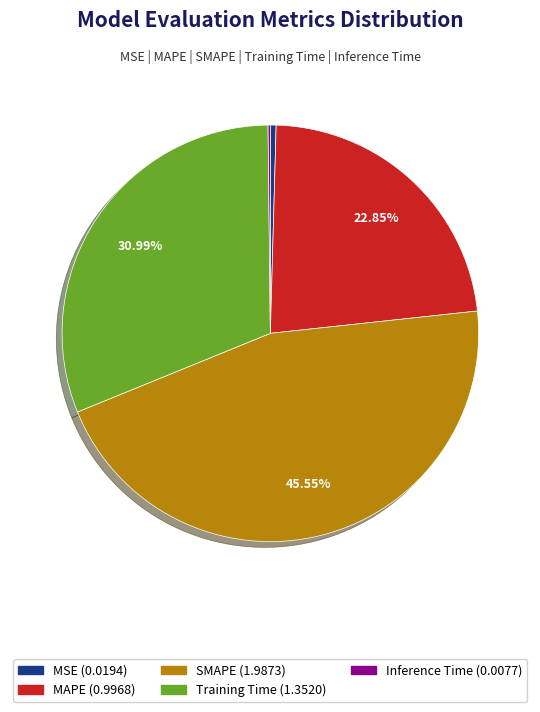

What is the largest slice in the pie chart?

SMAPE